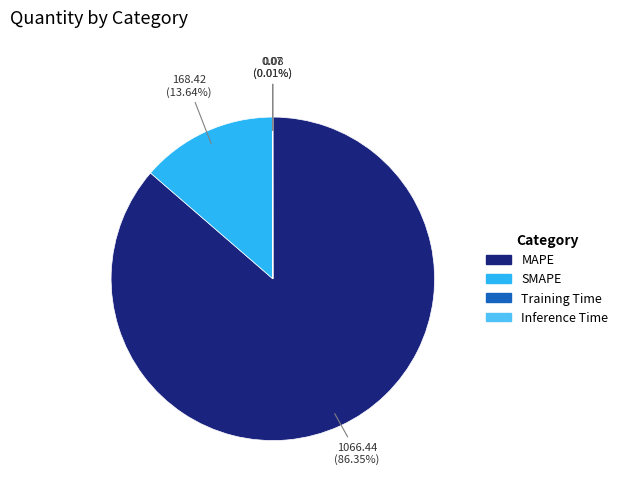

To the nearest percent, what is the average slice percentage?

25%